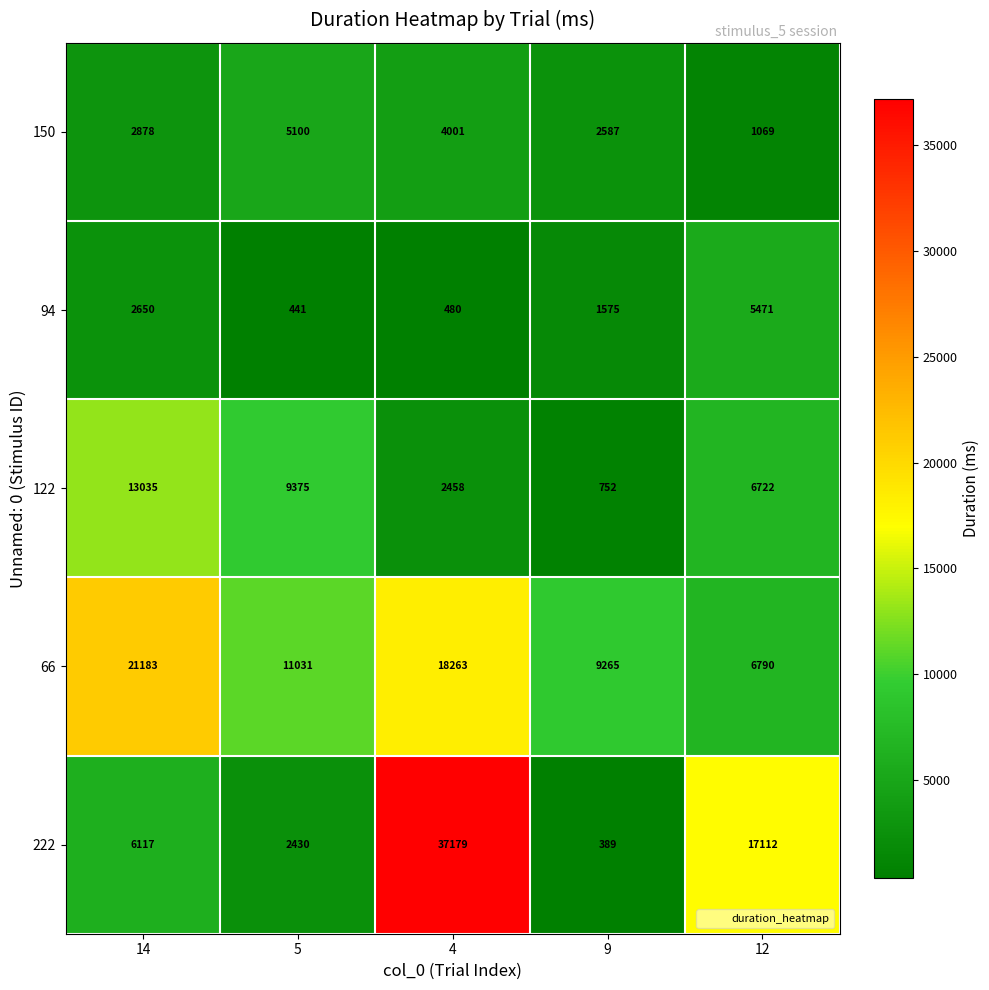

True or false: 150 has a value of 321 at 12.

False